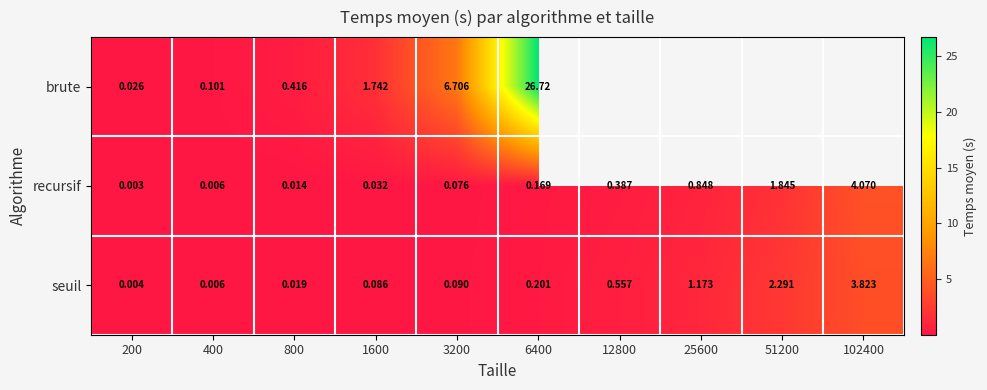

How many positive values does the brute series have?

6